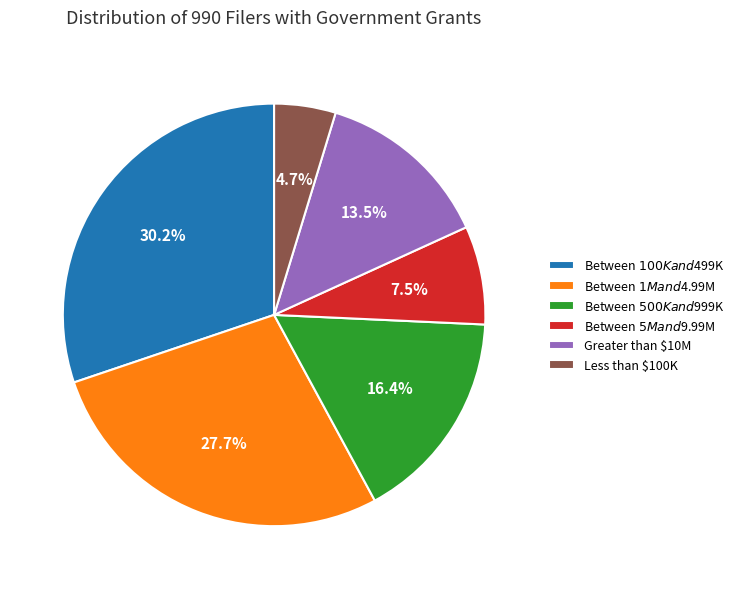

Does any single category account for the majority?

No